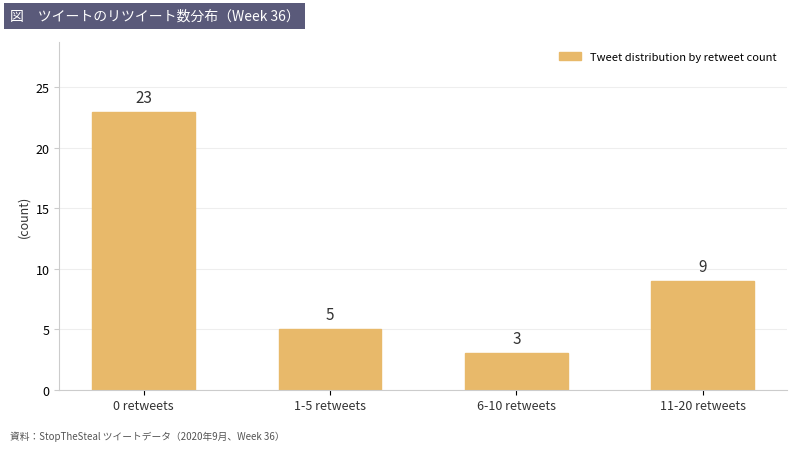

What is the maximum value shown in the chart?

23